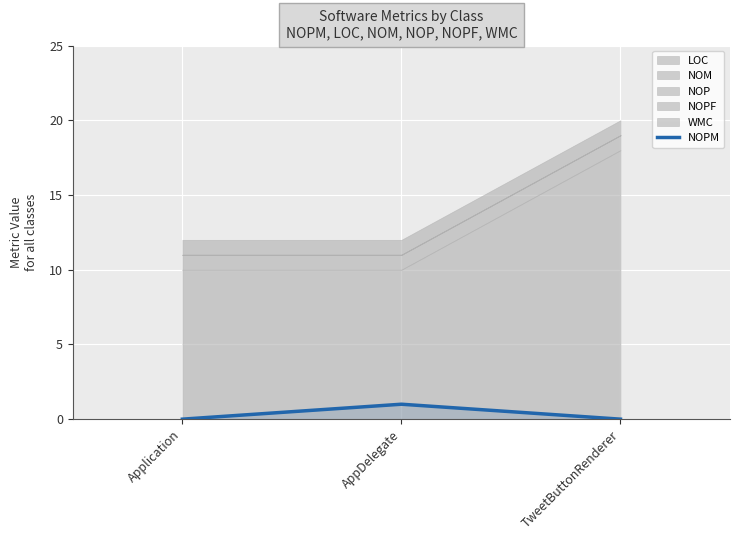

What is the label of the 2nd point from the left?

AppDelegate